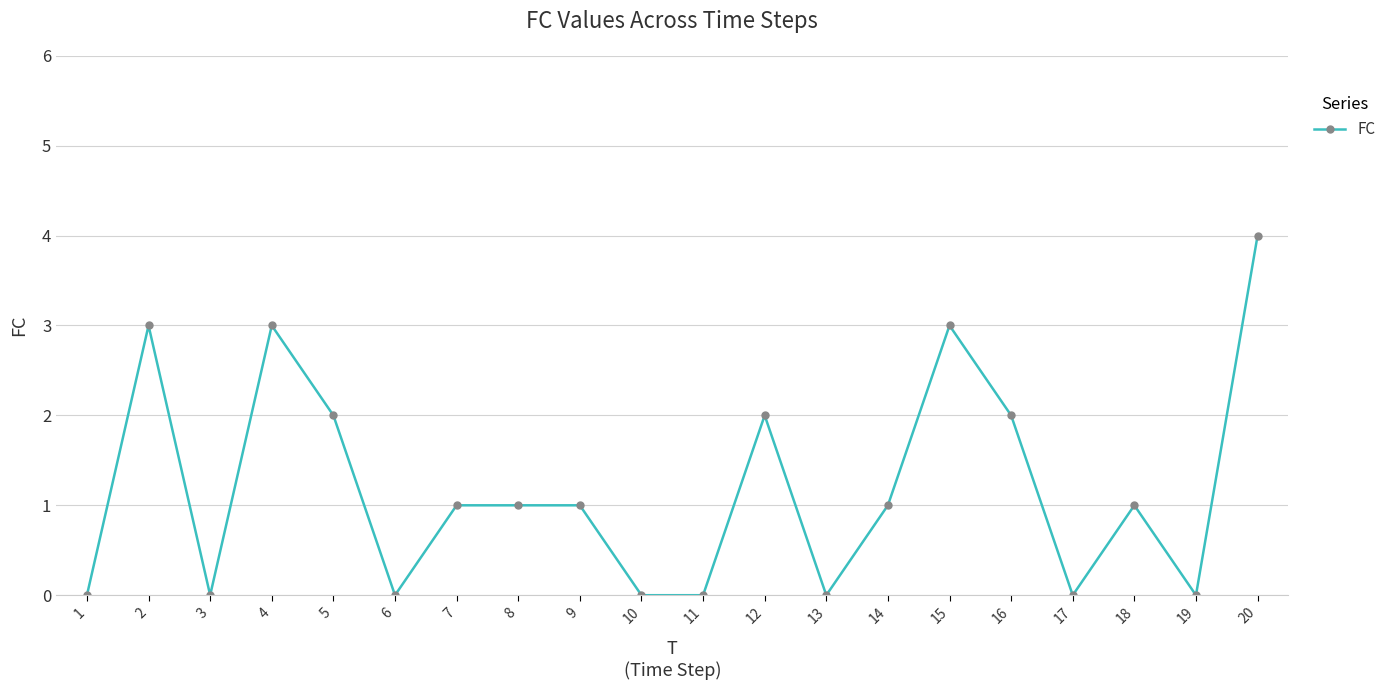

Does the chart display data point markers on the line(s)?

Yes